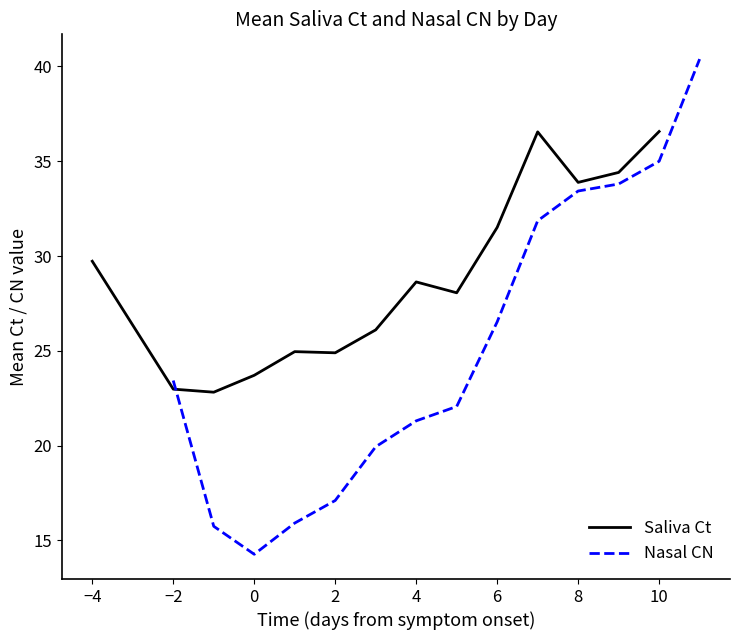

How many lines are shown in the chart?

2